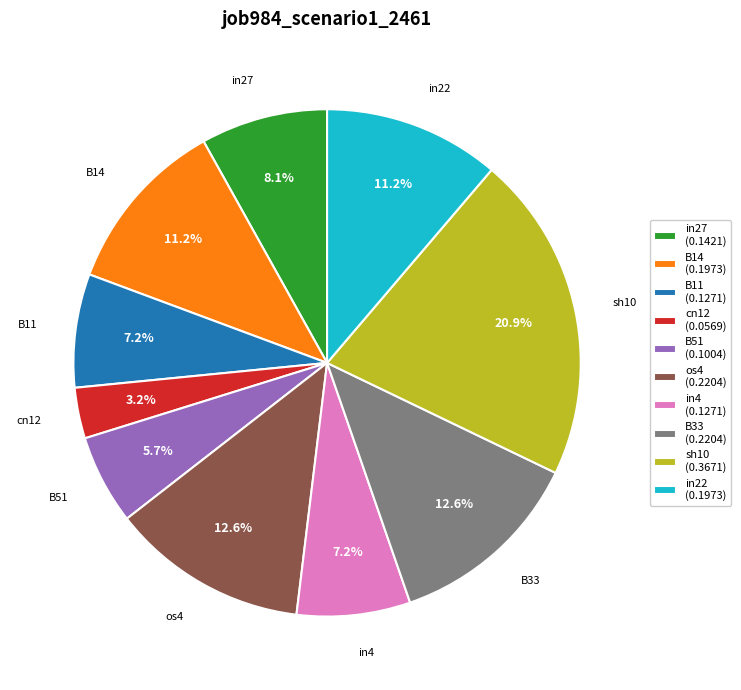

How many slices are in this pie chart?

10